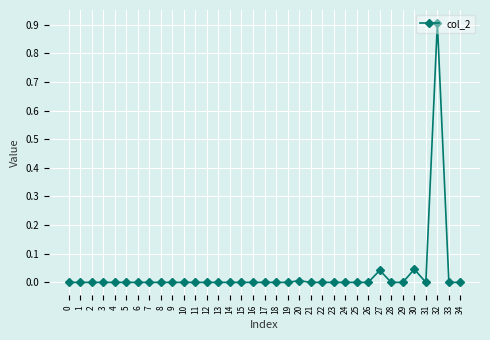

The chart shows a value of 0.4 at 11. True or false?

False